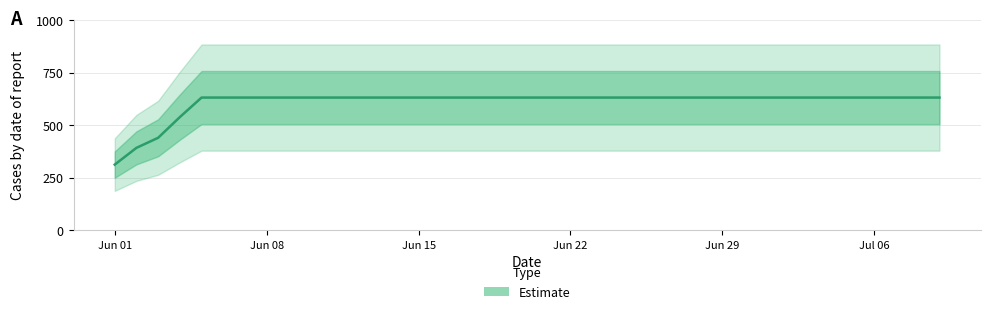

Count the number of data series in this chart.

1